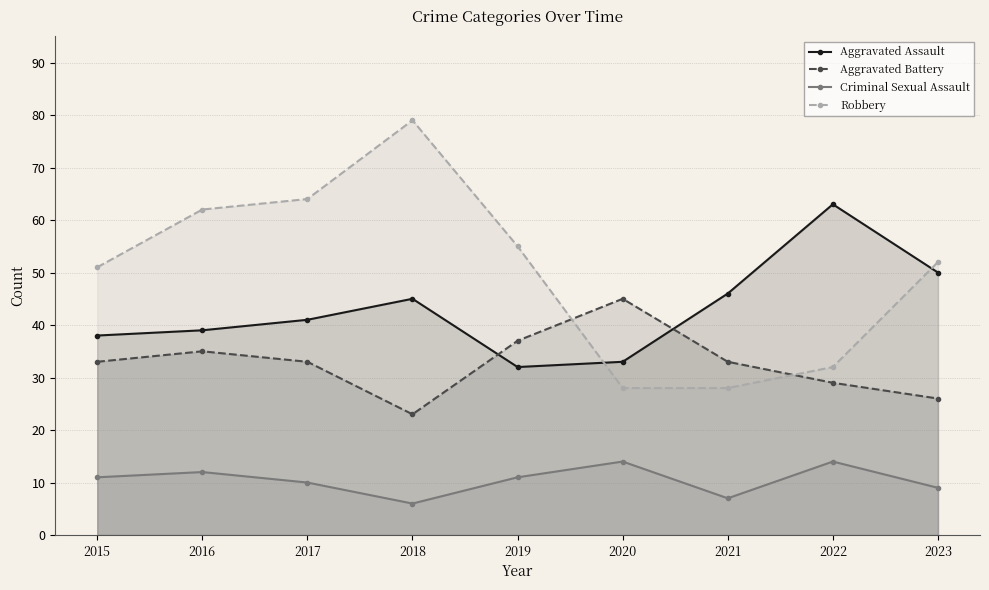

List the labels in order of Aggravated Battery value, smallest first.

2018, 2023, 2022, 2015, 2017, 2021, 2016, 2019, 2020